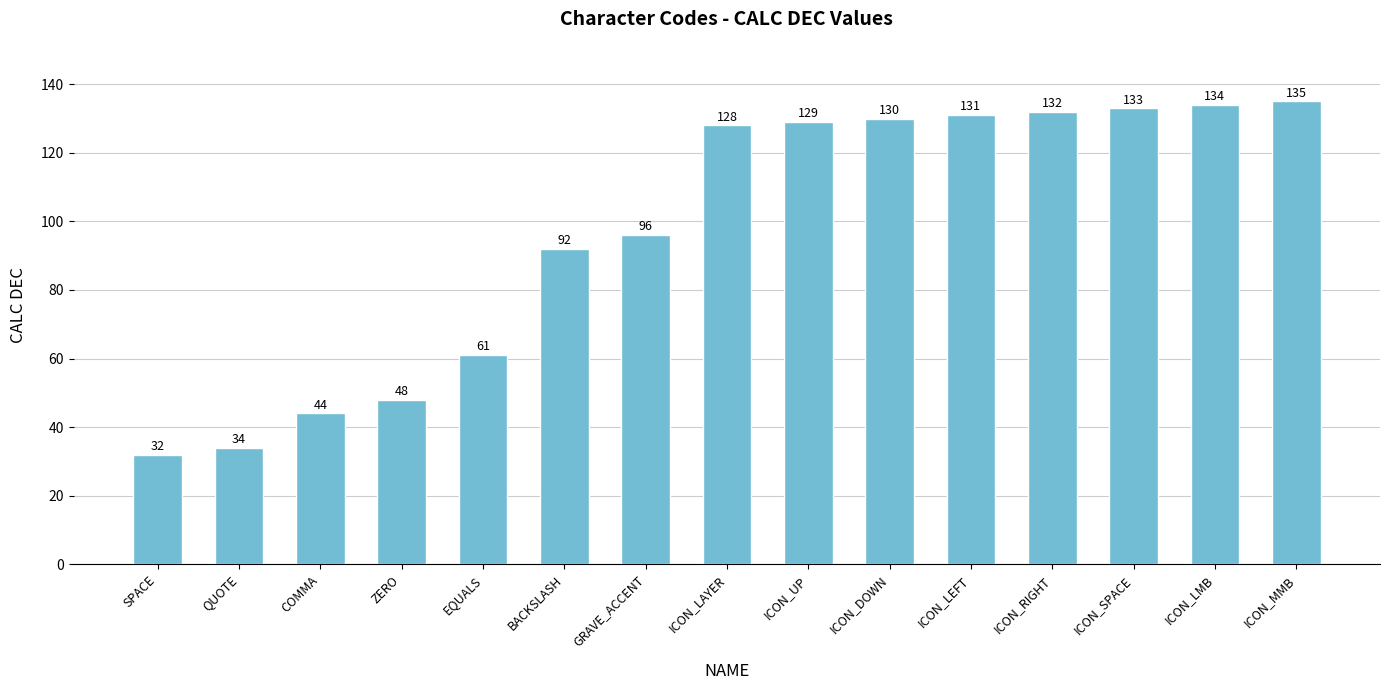

Where is the data nearest to the value 83?

BACKSLASH